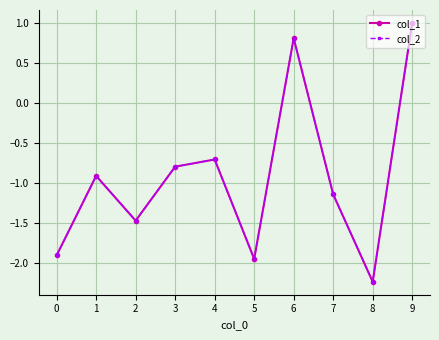

Which series changed the most between 1 and 3?

col_2